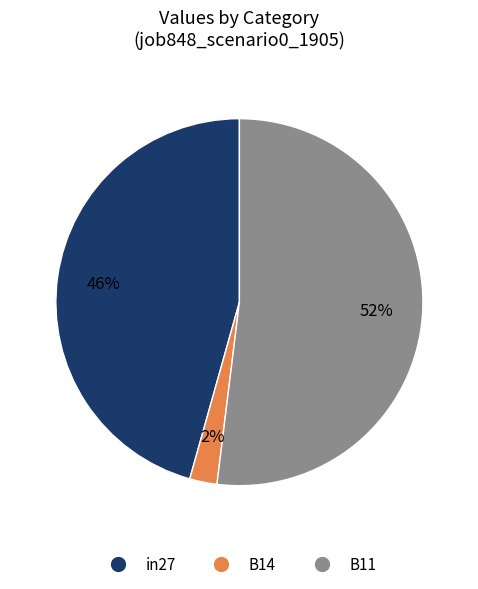

How many segments does this pie chart have?

3